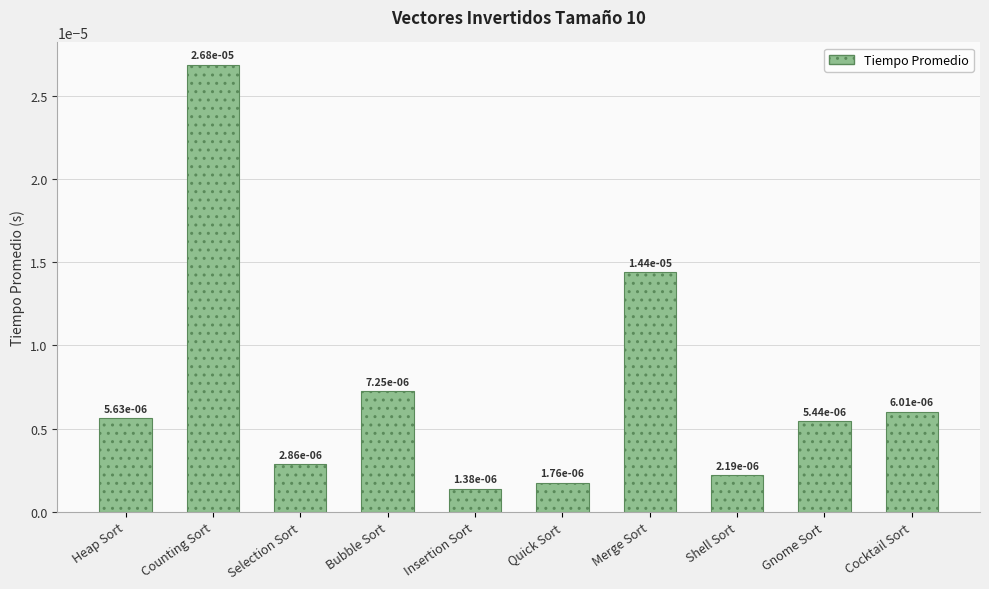

What position from the right is Counting Sort?

9